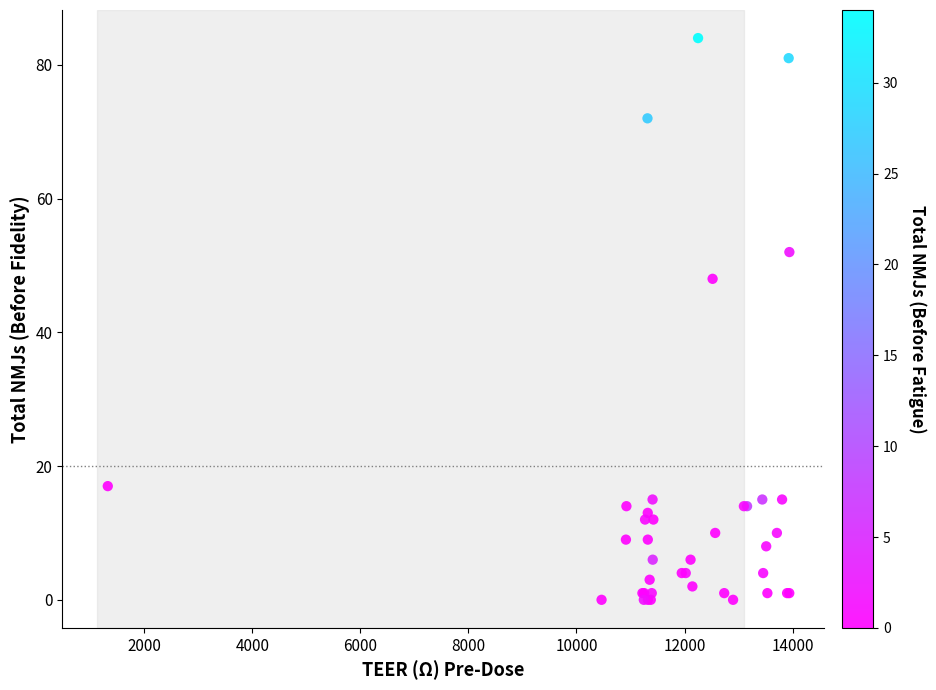

What Y value in the scatter plot is closest to 42?

48